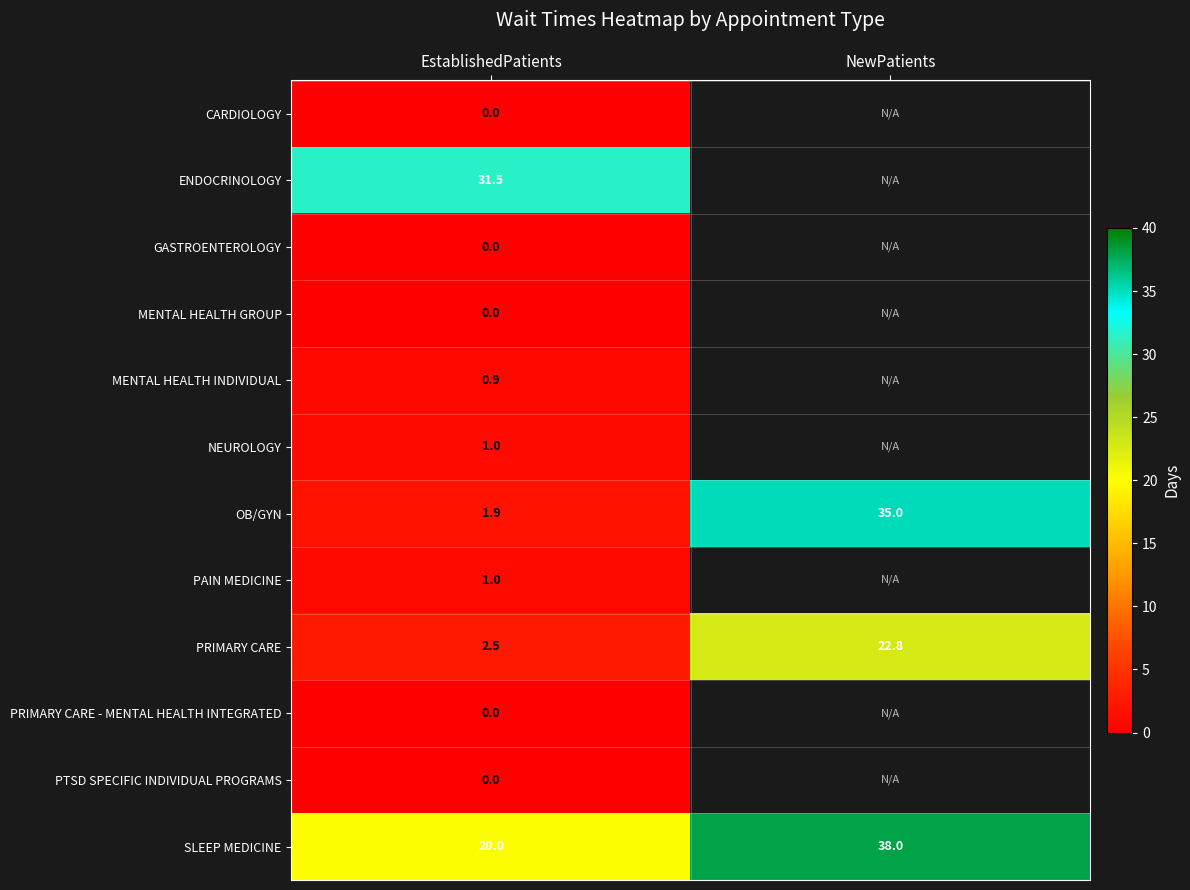

The value of ENDOCRINOLOGY at EstablishedPatients is 9.1. True or false?

False